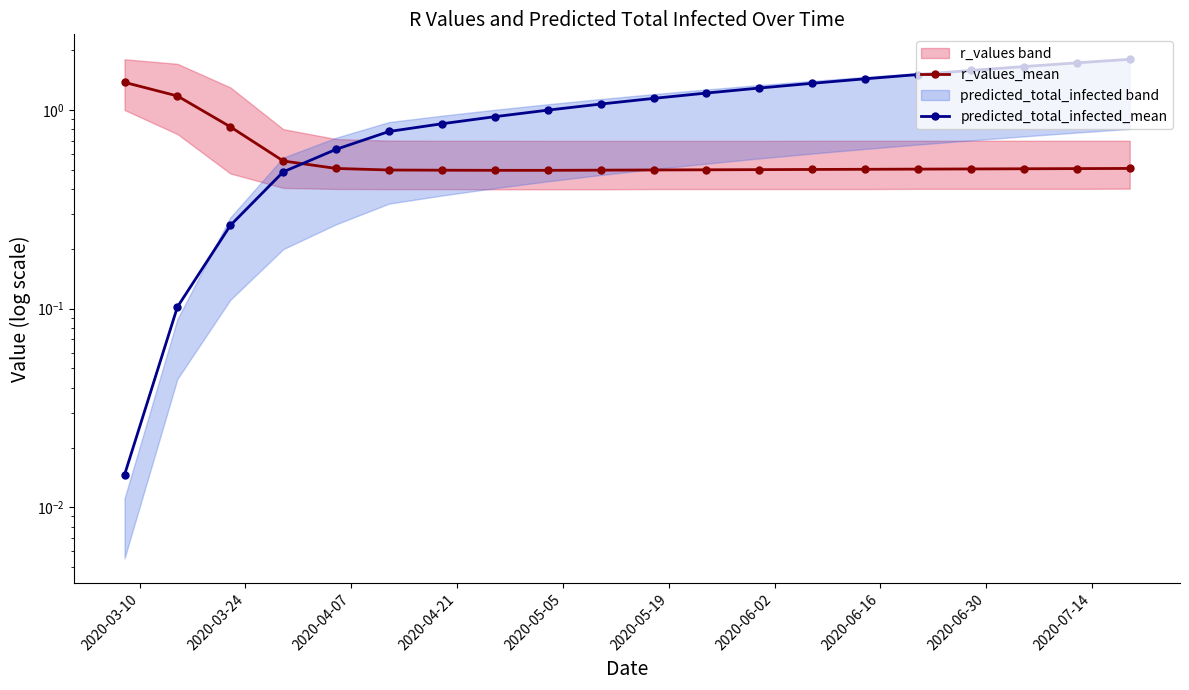

What is the maximum value for predicted_total_infected_mean?

1.8